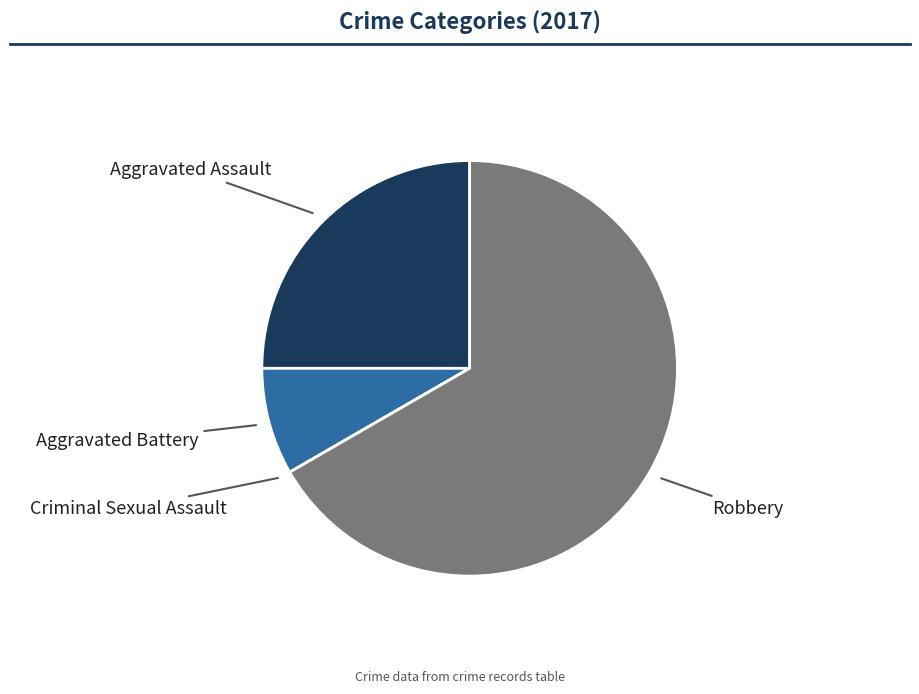

Which has a higher value, Robbery or Aggravated Battery?

Robbery